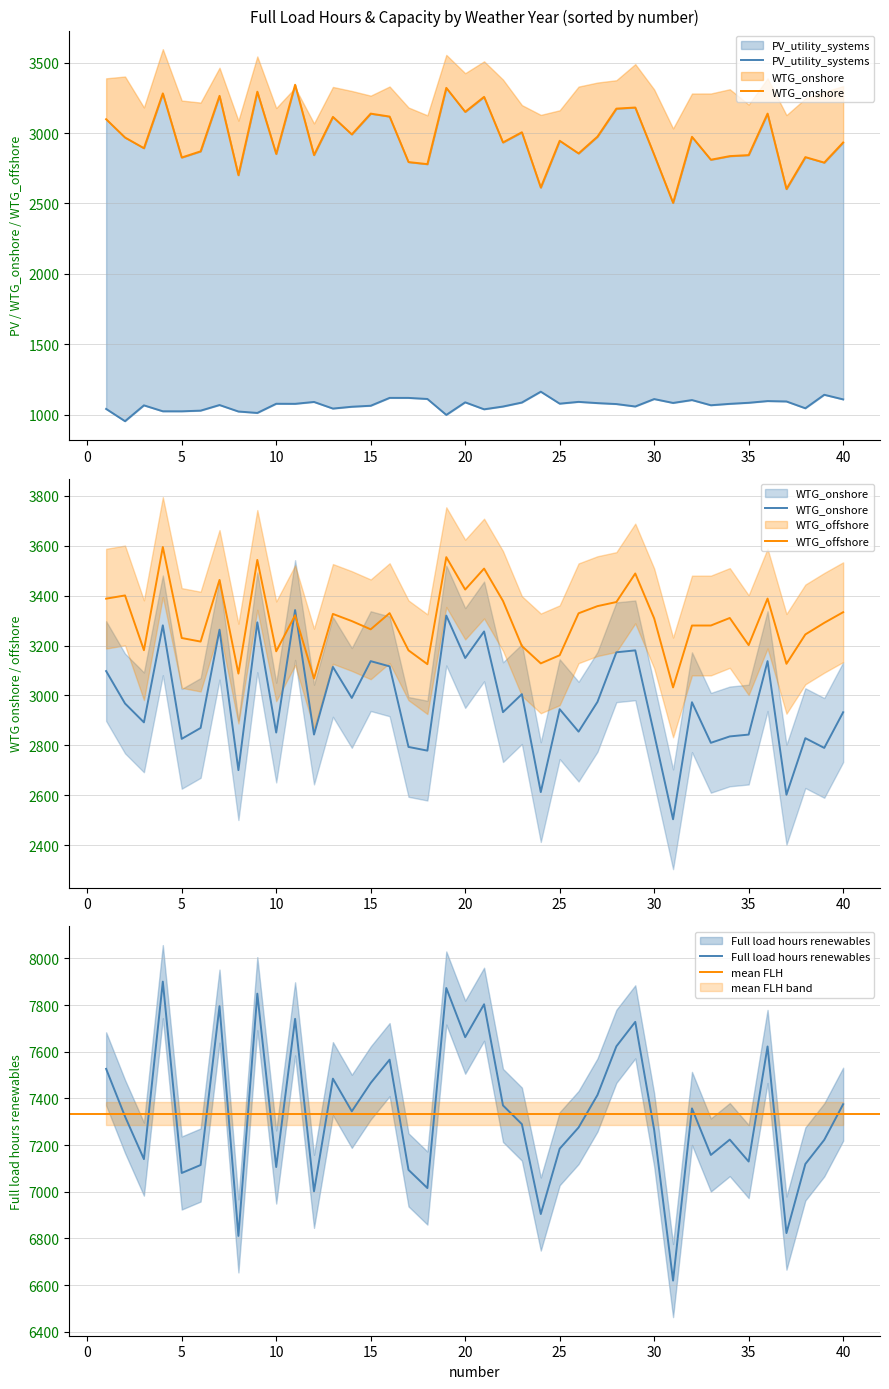

Rank the series at 19 from lowest to highest value.

PV_utility_systems, WTG_onshore, WTG_offshore, Full load hours renewables